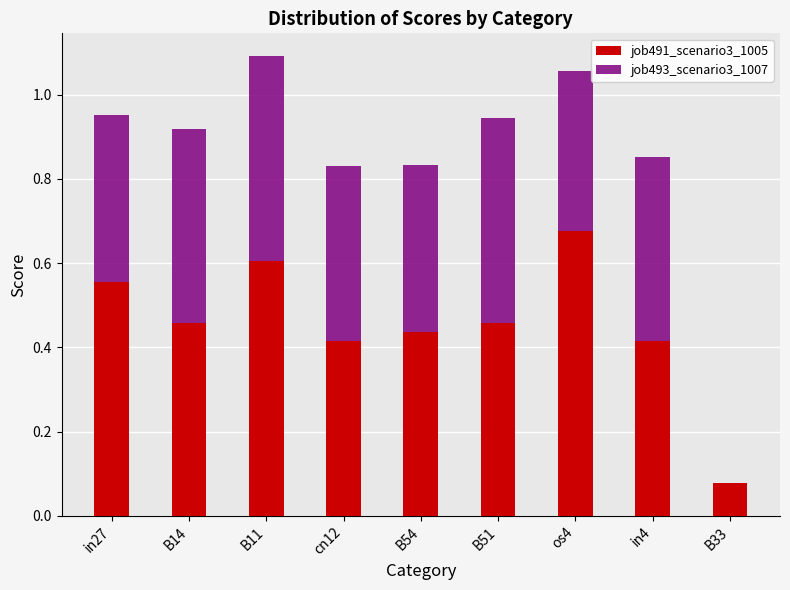

What is the sum of the job491_scenario3_1005 values at cn12 and os4?

1.1